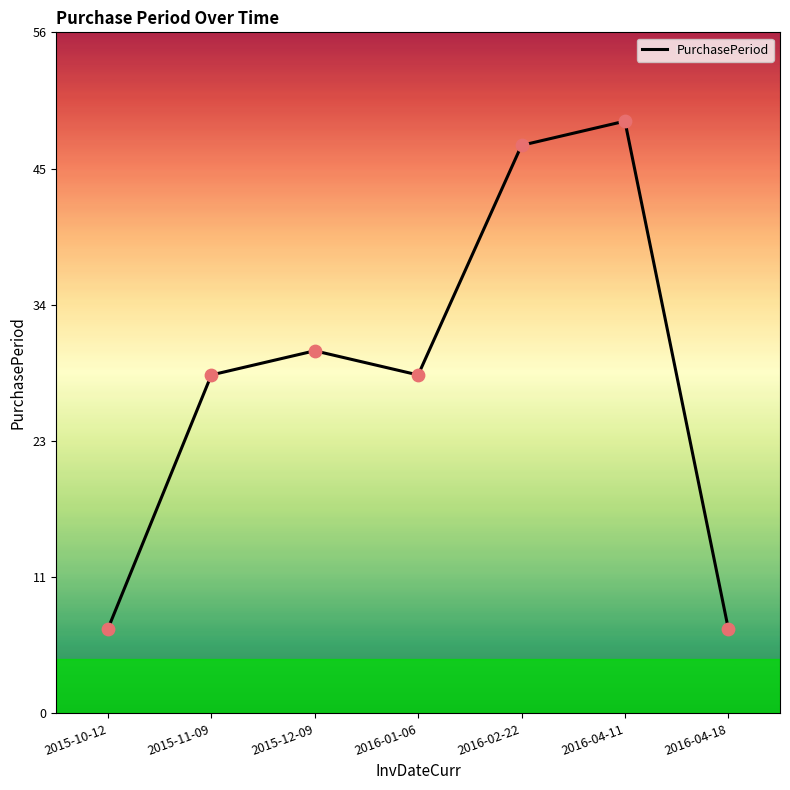

Which has a higher value, 2015-12-09 or 2015-11-09?

2015-12-09